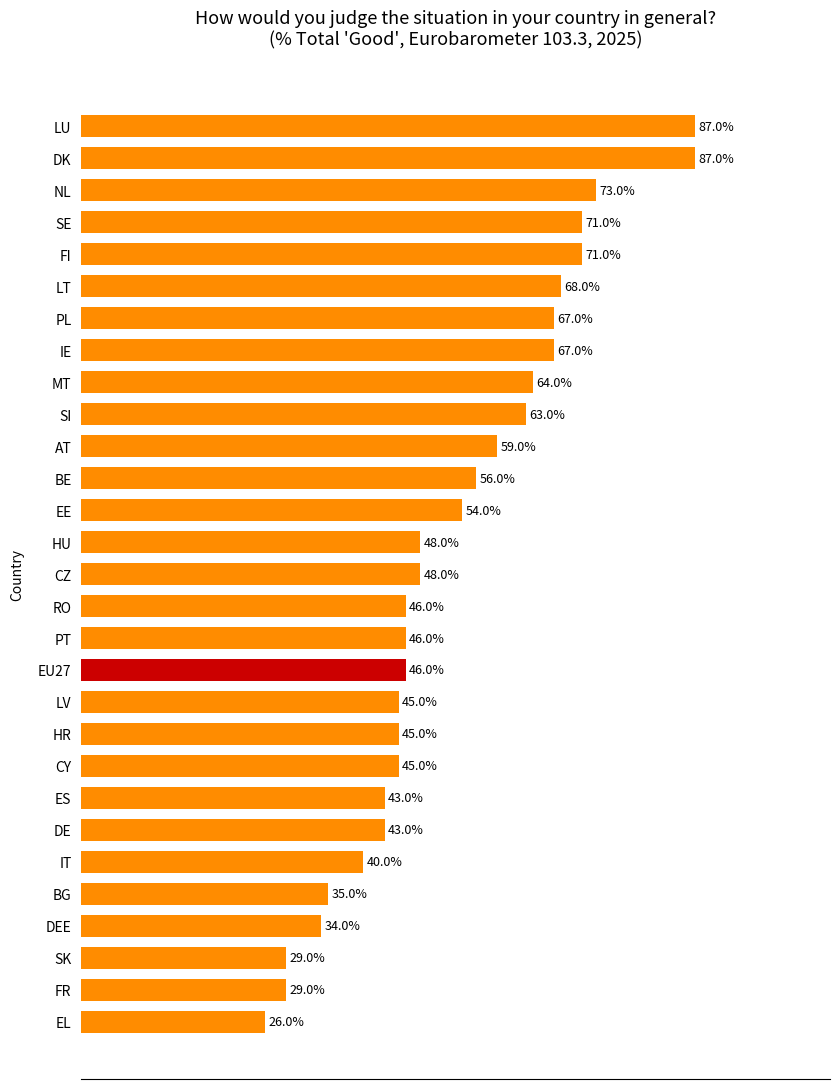

At which label is the value closest to 56?

BE